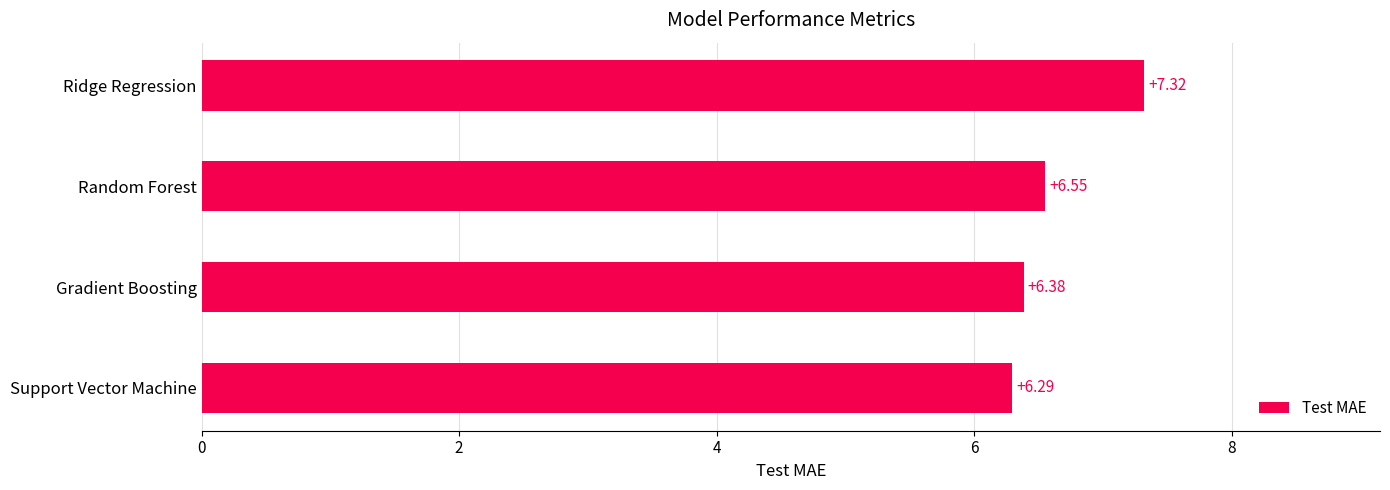

What is the difference between the maximum and second lowest values?

0.9